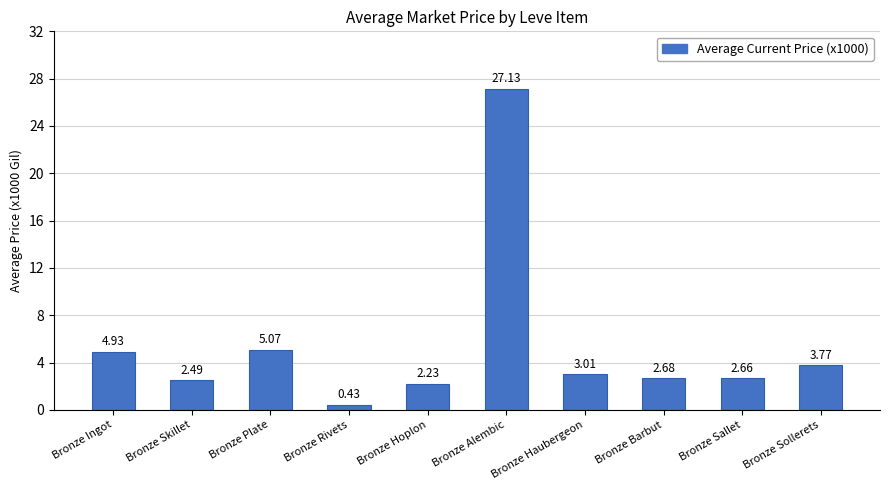

What is the change in value from Bronze Ingot to Bronze Plate?

+0.1